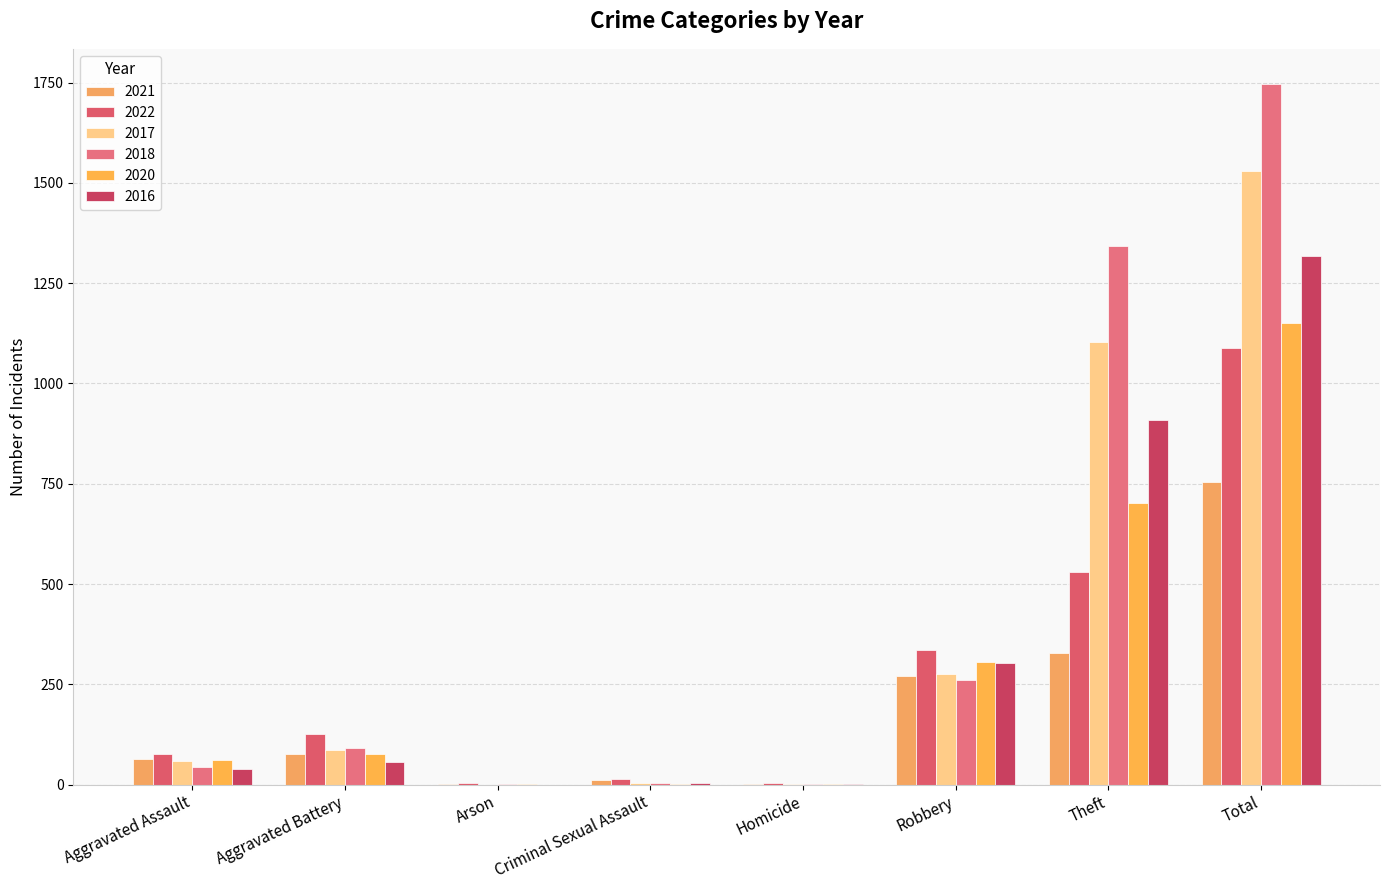

What is the difference between the 2017 values at Robbery and Criminal Sexual Assault?

271